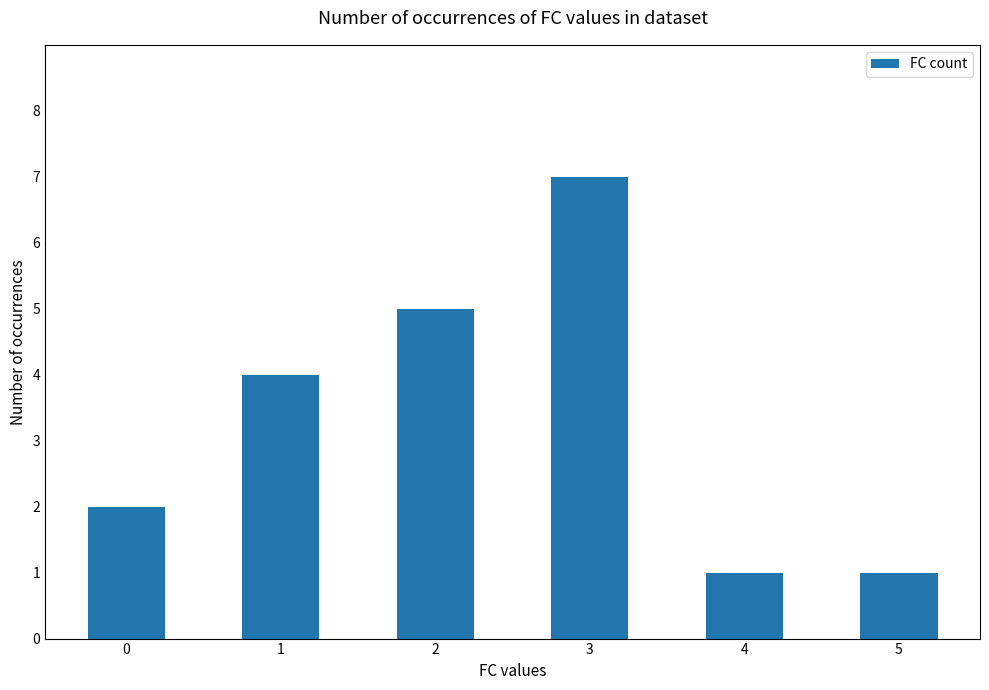

The chart shows a value of 7 at 1. True or false?

False